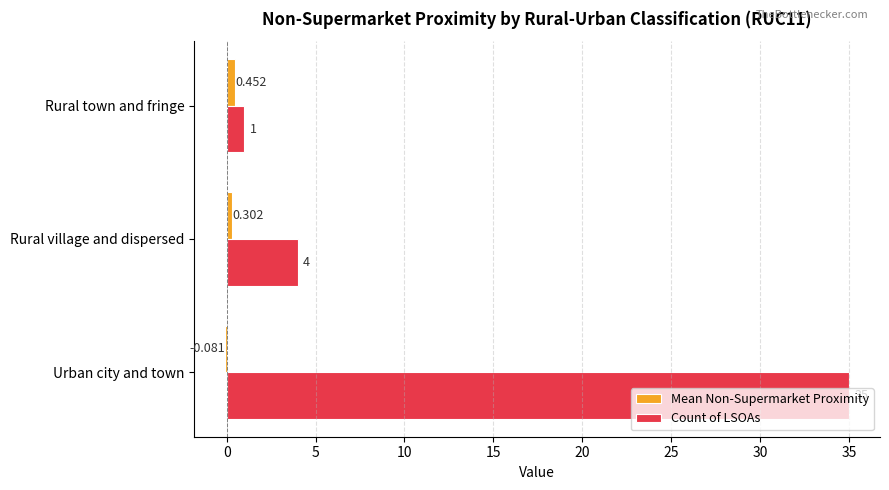

At which label is Count of LSOAs closest to 18?

Rural village and dispersed